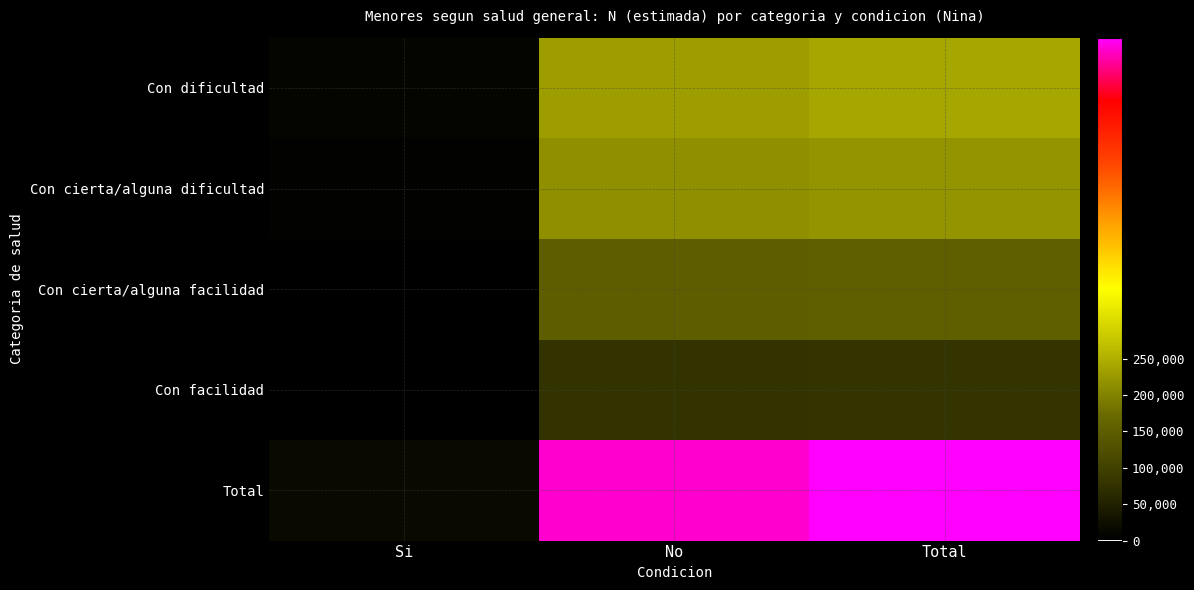

What is the difference between the highest and lowest values at Total?

612209